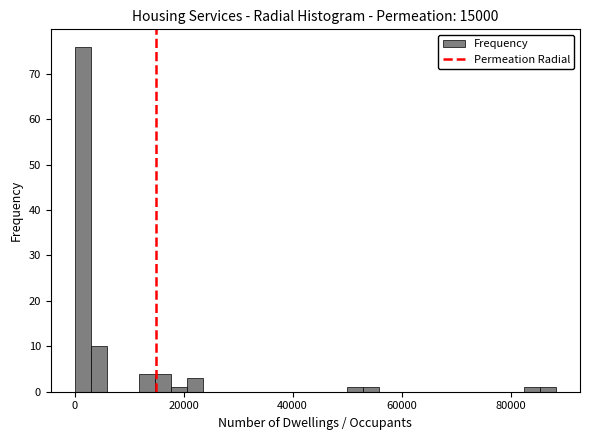

Read against the x-axis, roughly where is the centre of the tallest bar?

2000